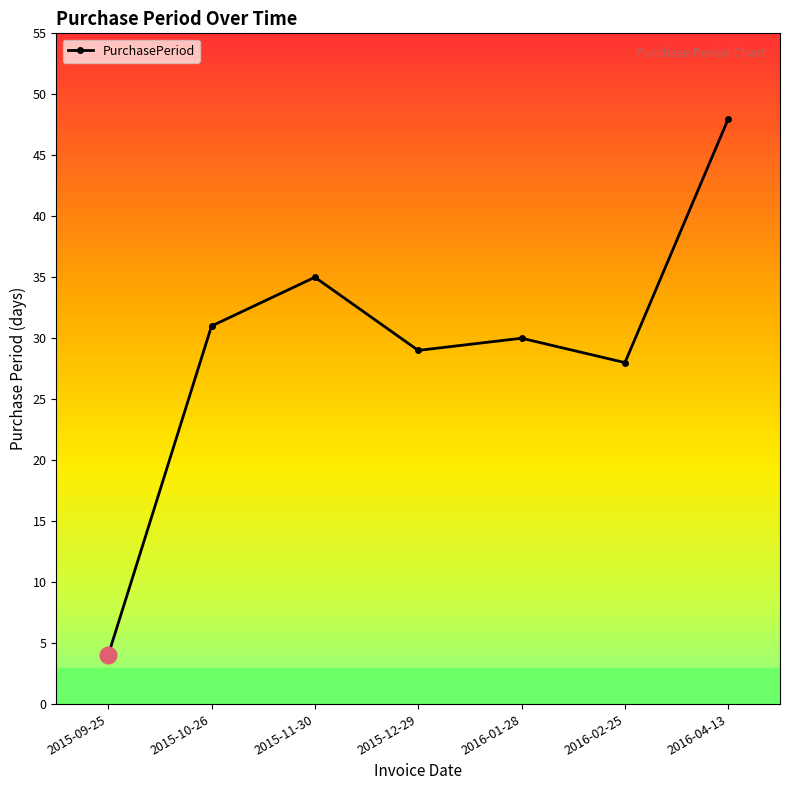

List the labels in order of value, largest first.

2016-04-13, 2015-11-30, 2015-10-26, 2016-01-28, 2015-12-29, 2016-02-25, 2015-09-25